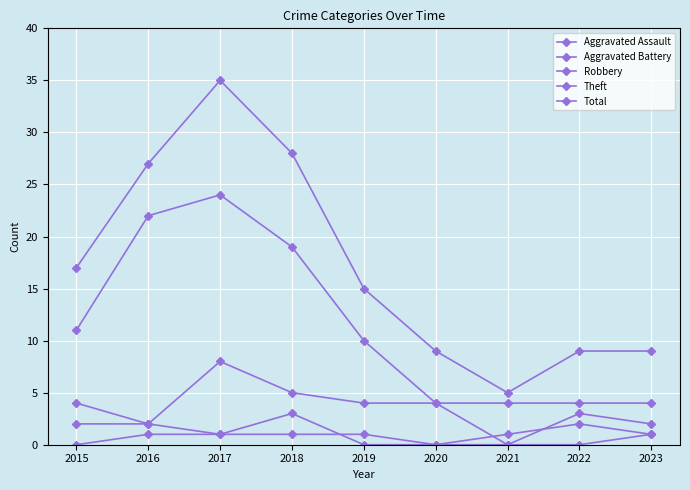

At how many categories does at least one series exceed 31?

1